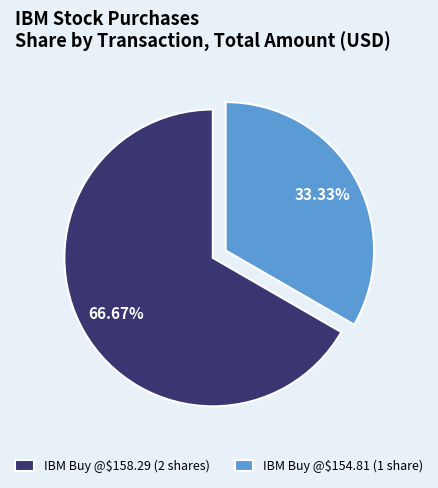

Which slice represents more than half of the pie?

IBM Buy @$158.29 (2 shares)